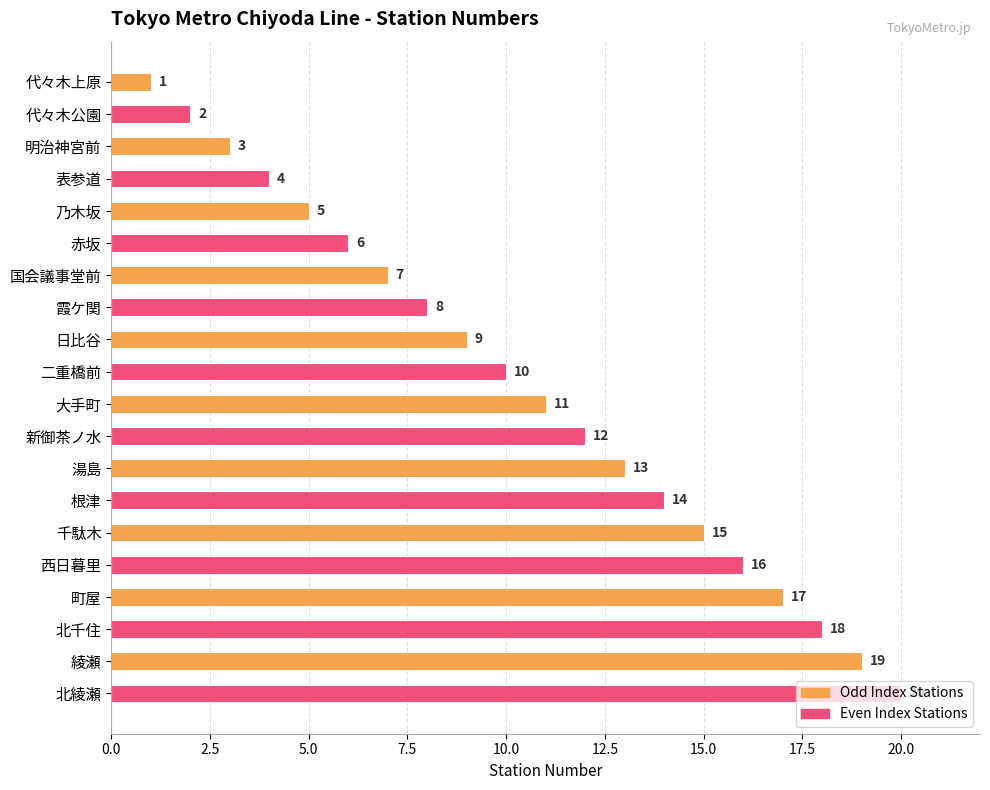

What is the label of the 8th bar from the top?

霞ケ関